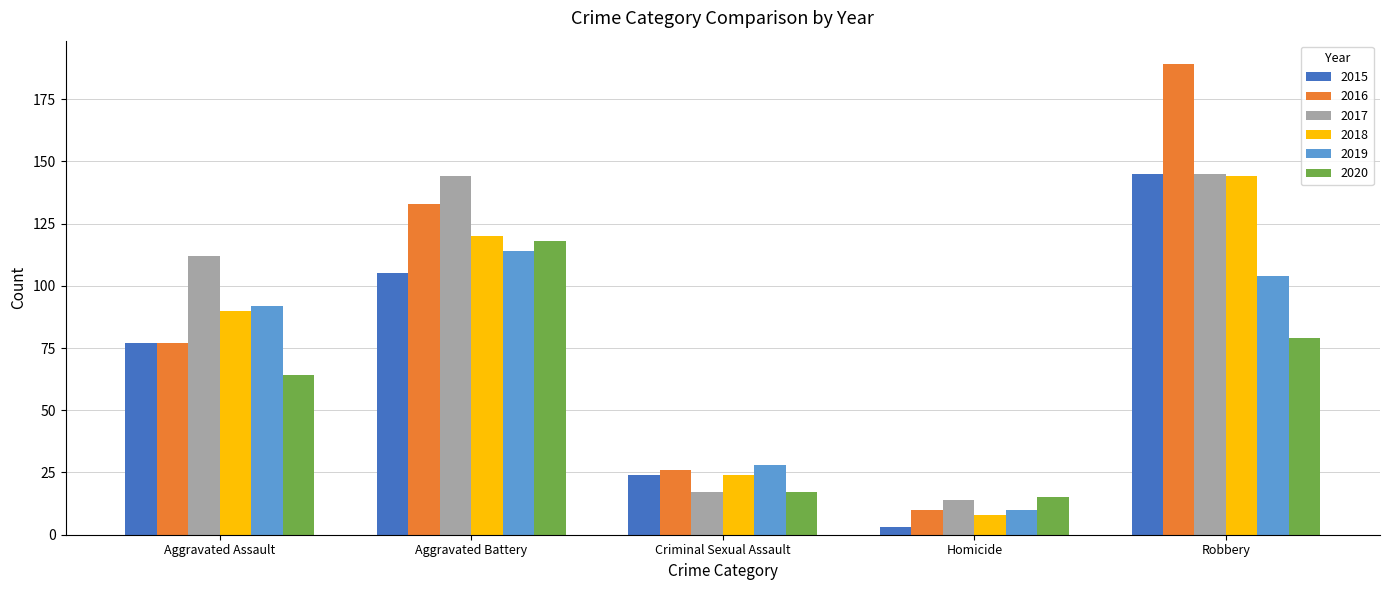

Which label corresponds to the largest value in the chart?

Robbery